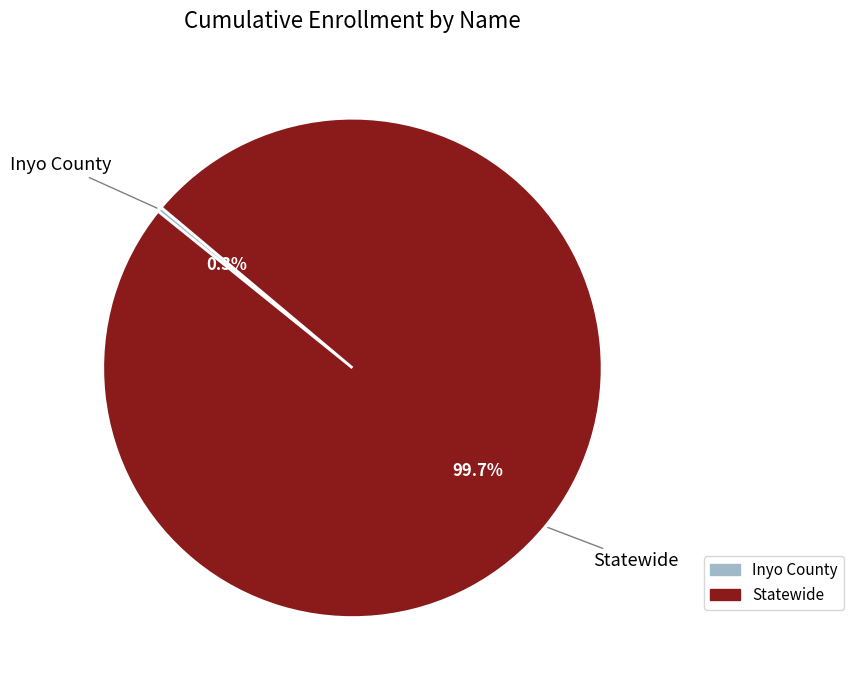

True or false: Statewide accounts for 88% of the total.

False